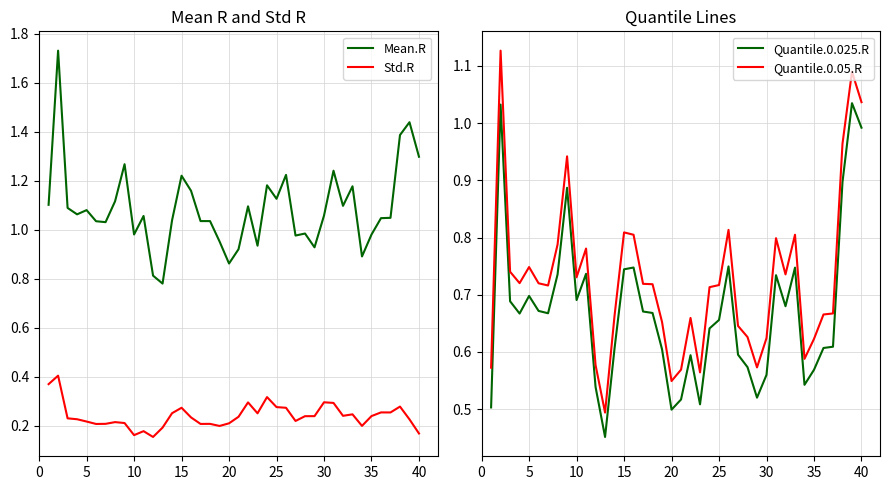

True or false: Mean.R and Std.R intersect in this chart.

False